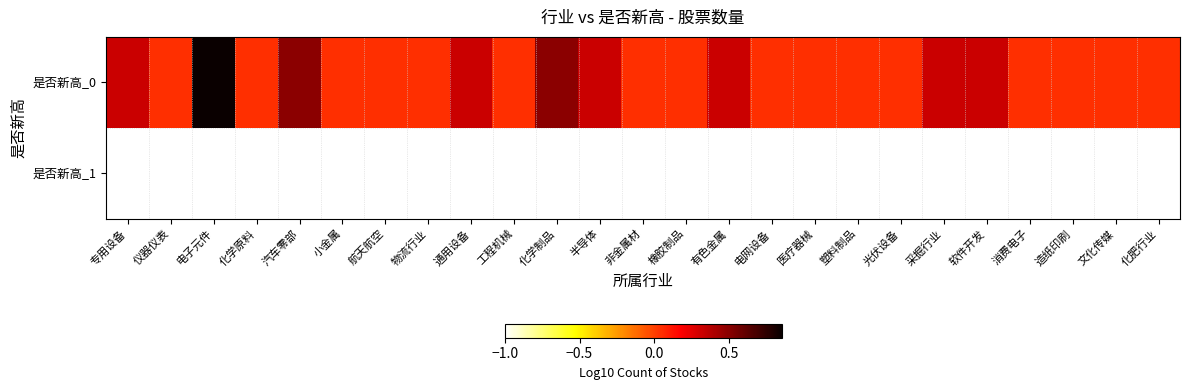

Rank the series at 医疗器械 from highest to lowest value.

是否新高_0, 是否新高_1